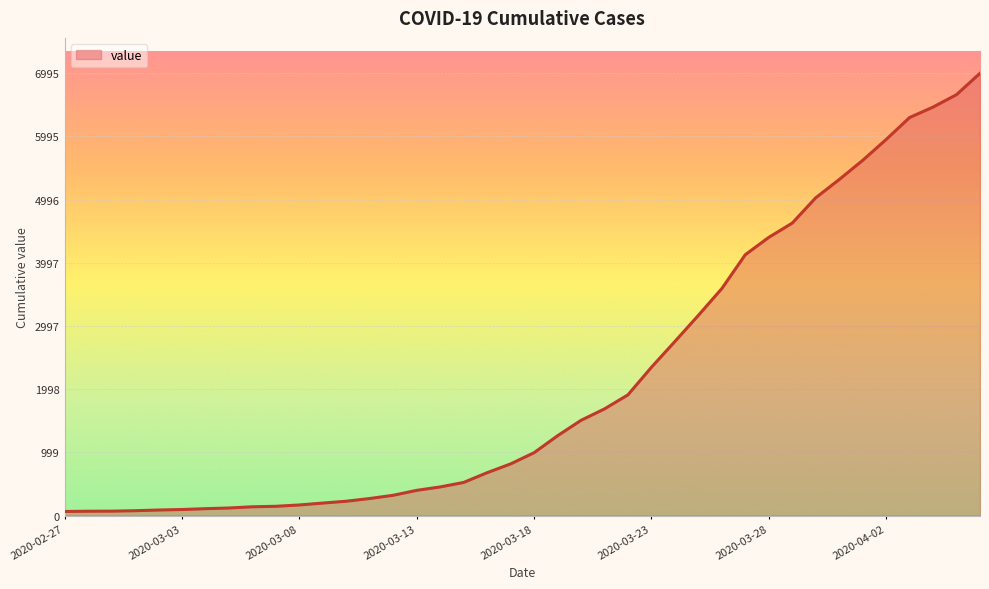

What is the sum of all values?

85677